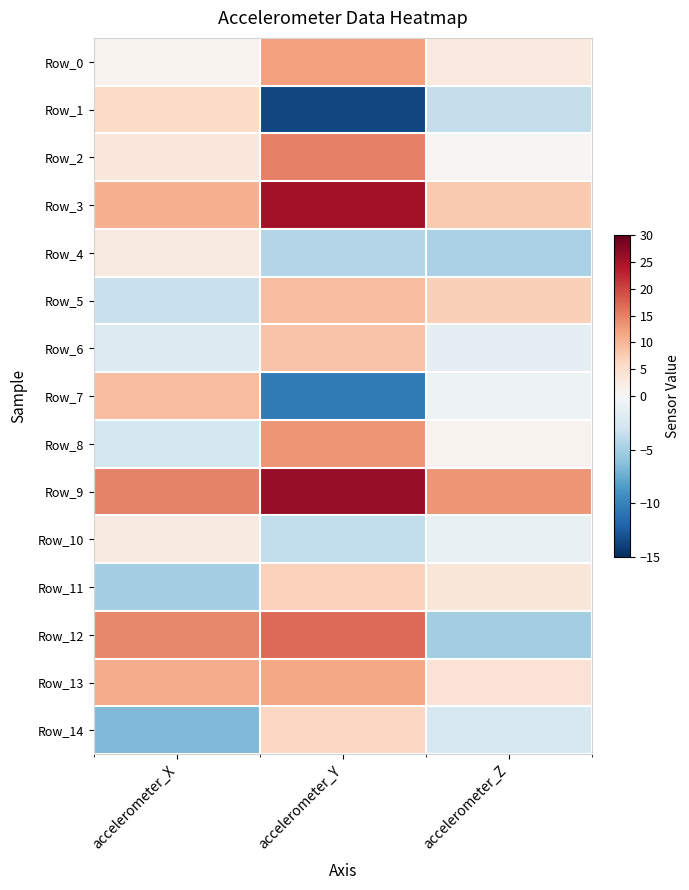

At which category is the sum across all series the highest?

accelerometer_Y